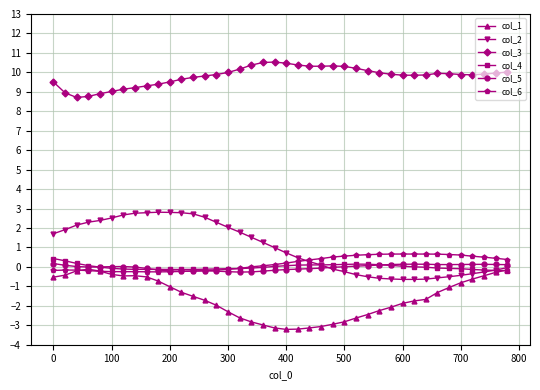

What is the maximum value for col_6?

0.7